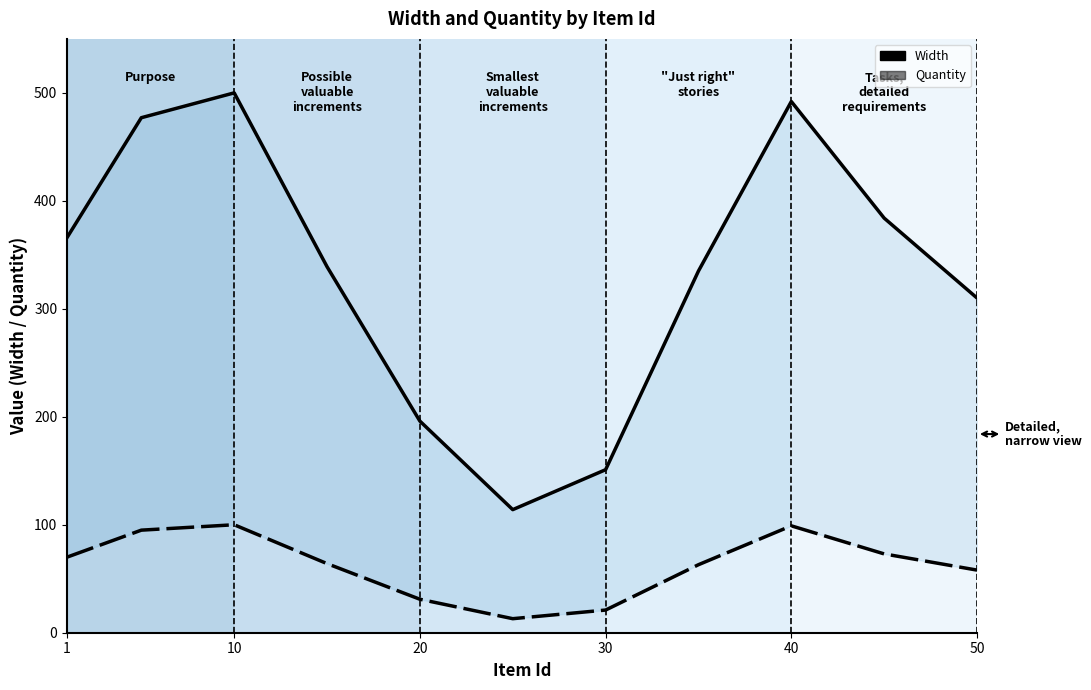

At how many categories does at least one series exceed 294?

8